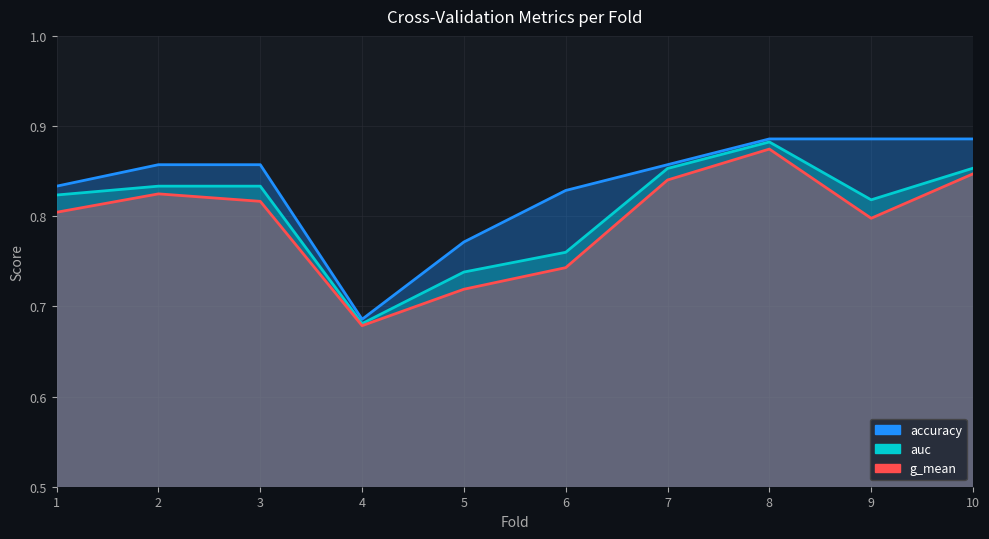

At which category does the chart reach its minimum across all series?

4